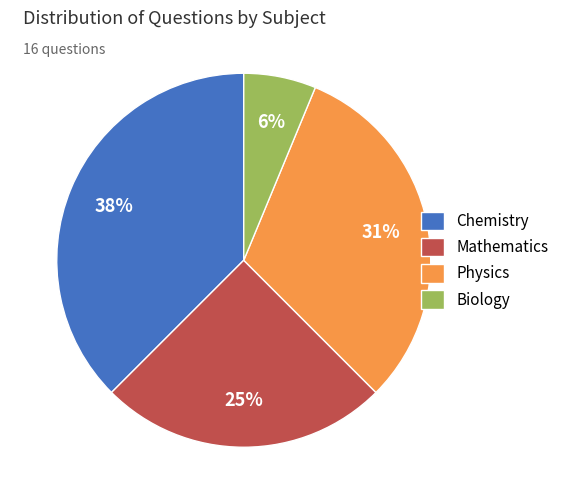

Which category has the biggest portion of the pie?

Chemistry